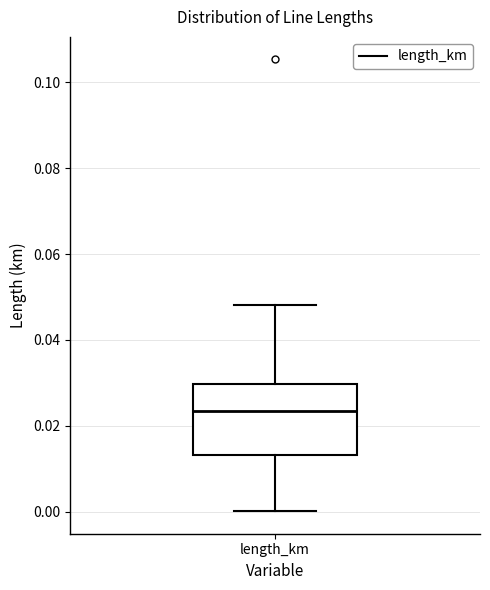

Read this box plot against the y-axis: the position of the median line, the range covered by the box, and the ends of both whiskers. The values are not printed on the chart, so give them approximately, as read against the axis.

median 0.024, box 0.014 to 0.030, whiskers 0.000 to 0.048